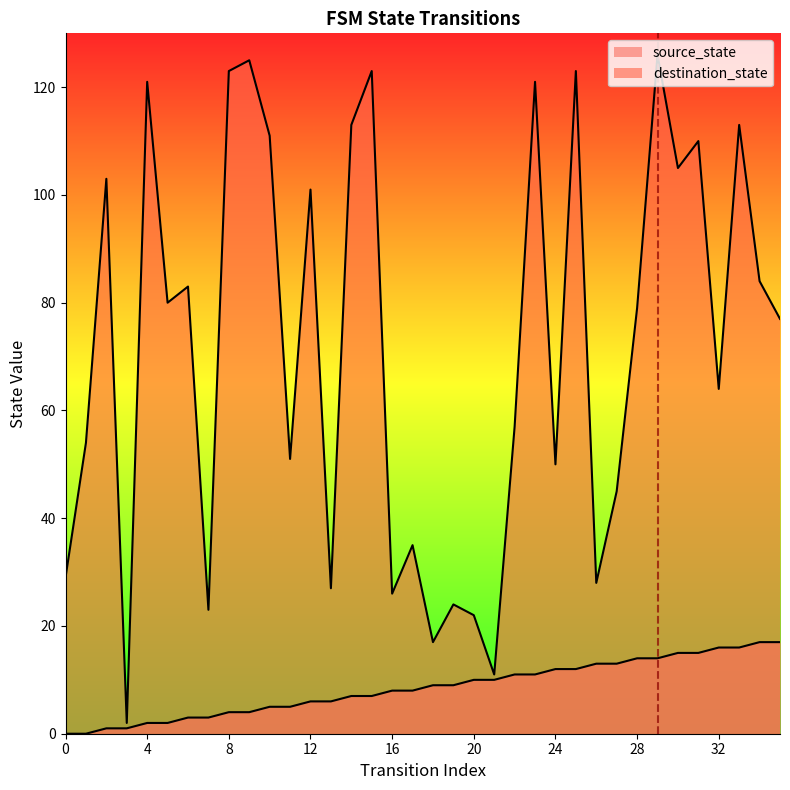

Reading left to right, transcribe all the data shown in this chart.

source_state: 0=0	1=0	2=1	3=1	4=2	5=2	6=3	7=3	8=4	9=4	10=5	11=5	12=6	13=6	14=7	15=7	16=8	17=8	18=9	19=9	20=10	21=10	22=11	23=11	24=12	25=12	26=13	27=13	28=14	29=14	30=15	31=15	32=16	33=16	34=17	35=17
destination_state: 0=29	1=54	2=103	3=2	4=121	5=80	6=83	7=23	8=123	9=125	10=111	11=51	12=101	13=27	14=113	15=123	16=26	17=35	18=17	19=24	20=22	21=11	22=57	23=121	24=50	25=123	26=28	27=45	28=79	29=126	30=105	31=110	32=64	33=113	34=84	35=77